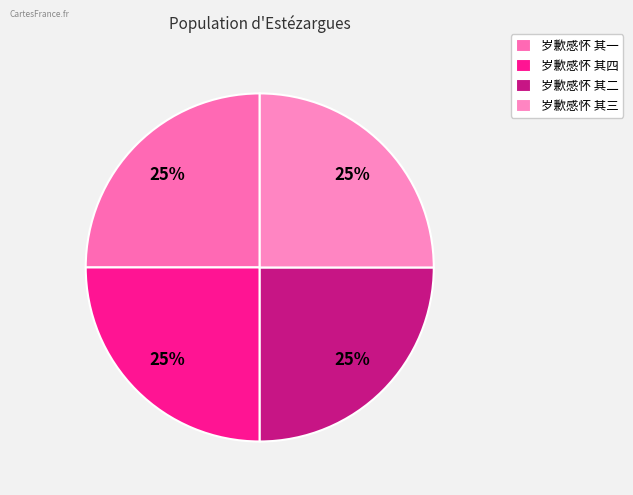

Count the number of slices in the pie.

4